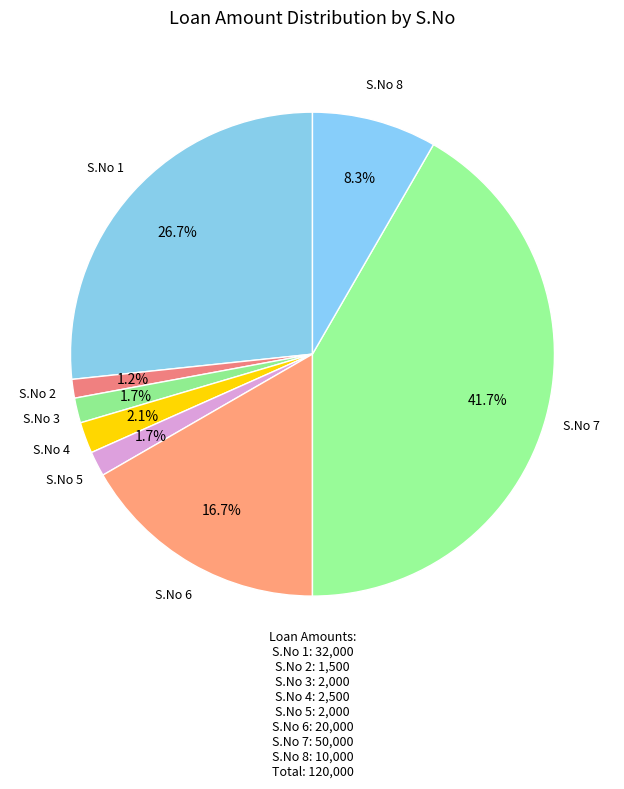

How many slices are in this pie chart?

8